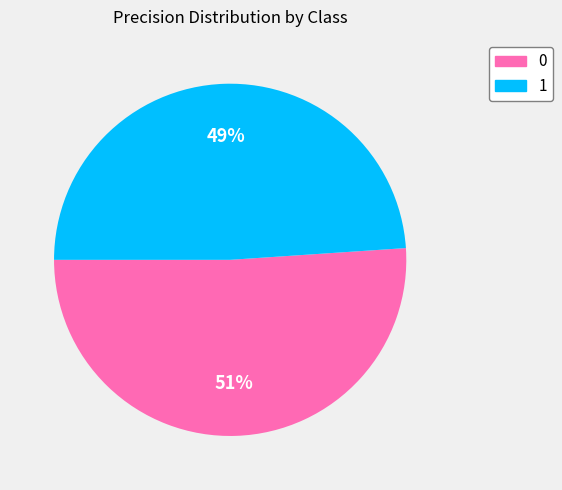

To the nearest percent, what portion does 1 represent?

49%